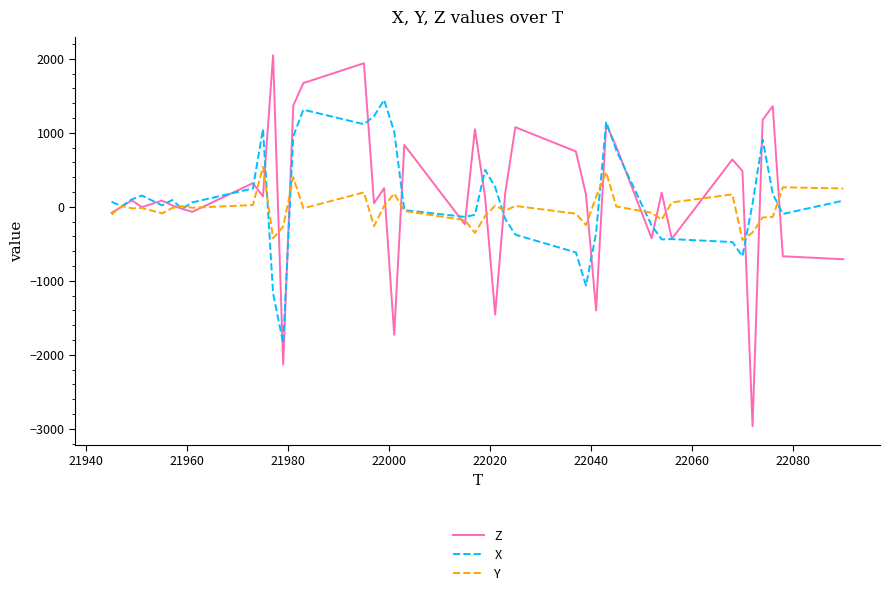

What is the maximum value shown in the chart?

2048